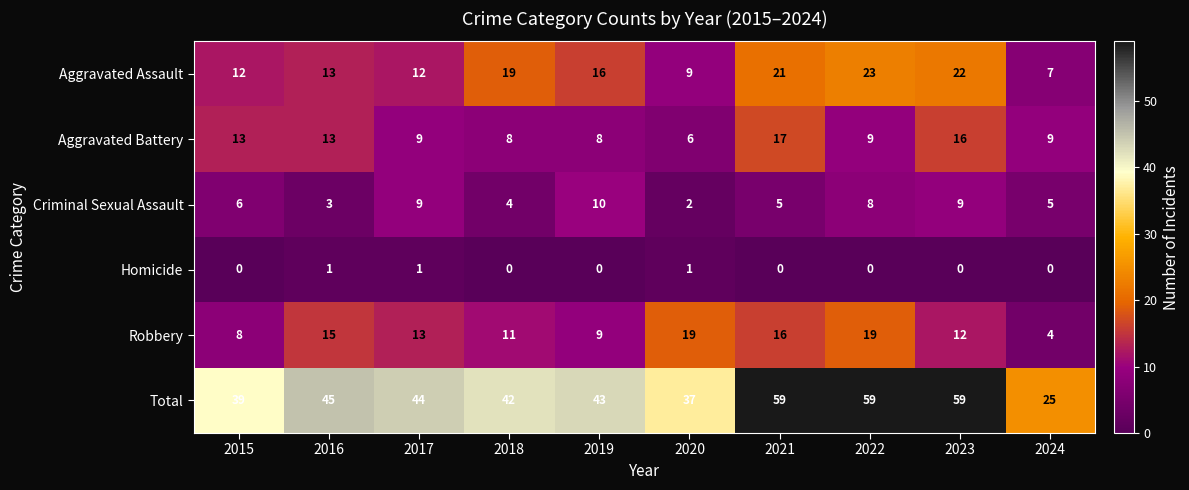

What is the difference between the maximum and second lowest values in the Criminal Sexual Assault series?

7